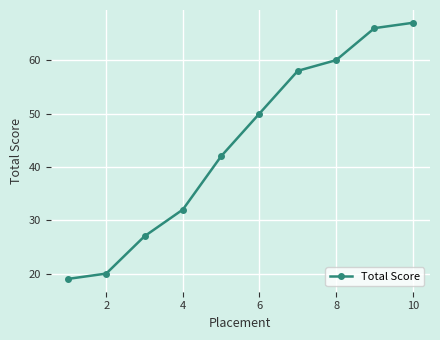

What is the average value?

44